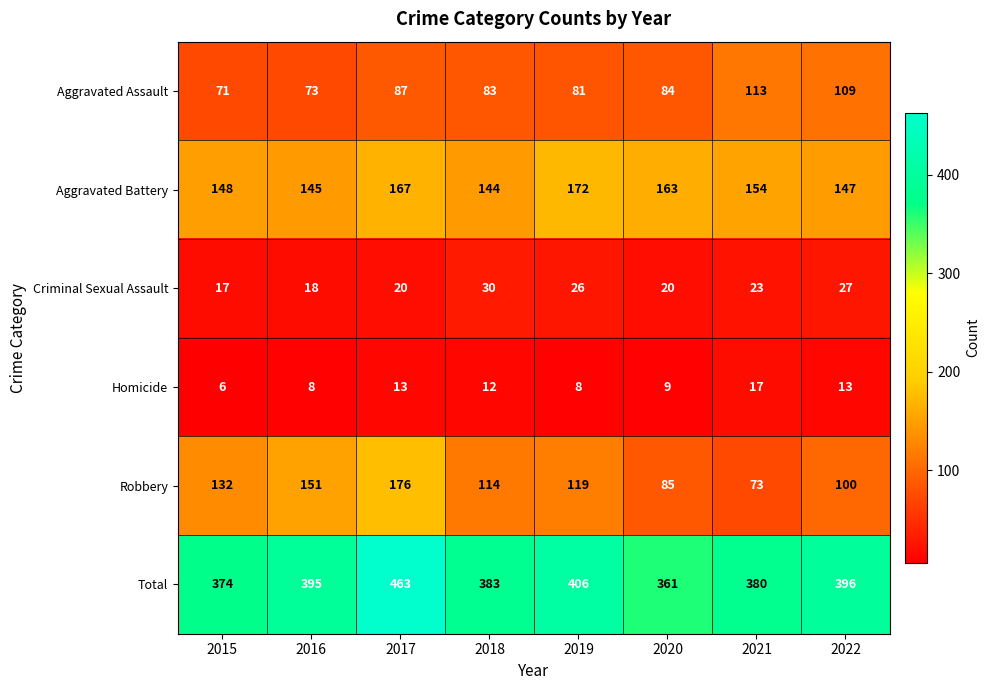

What is the difference between the highest and lowest values at 2019?

398